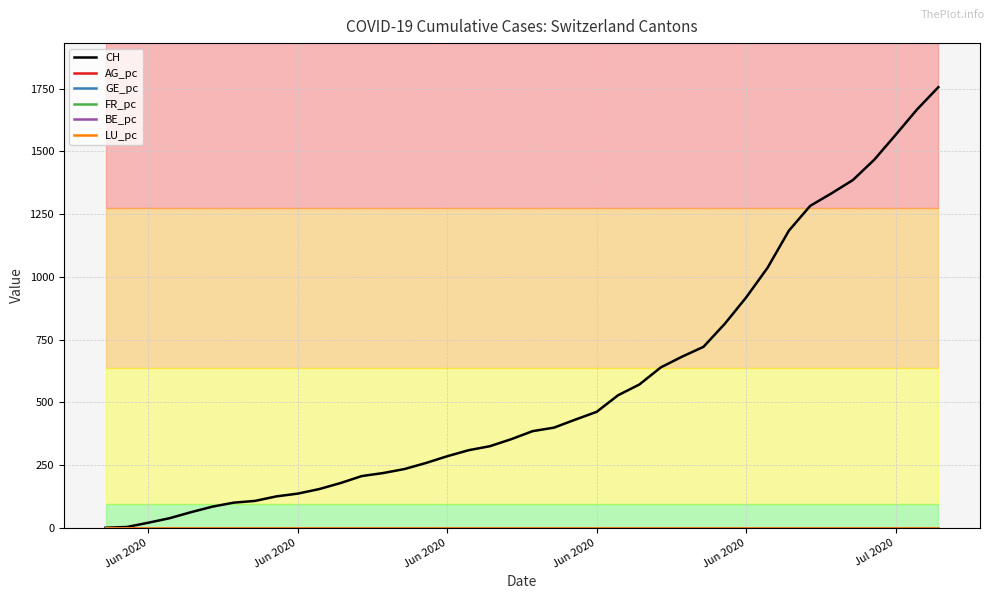

Which series has the largest range (max minus min)?

CH